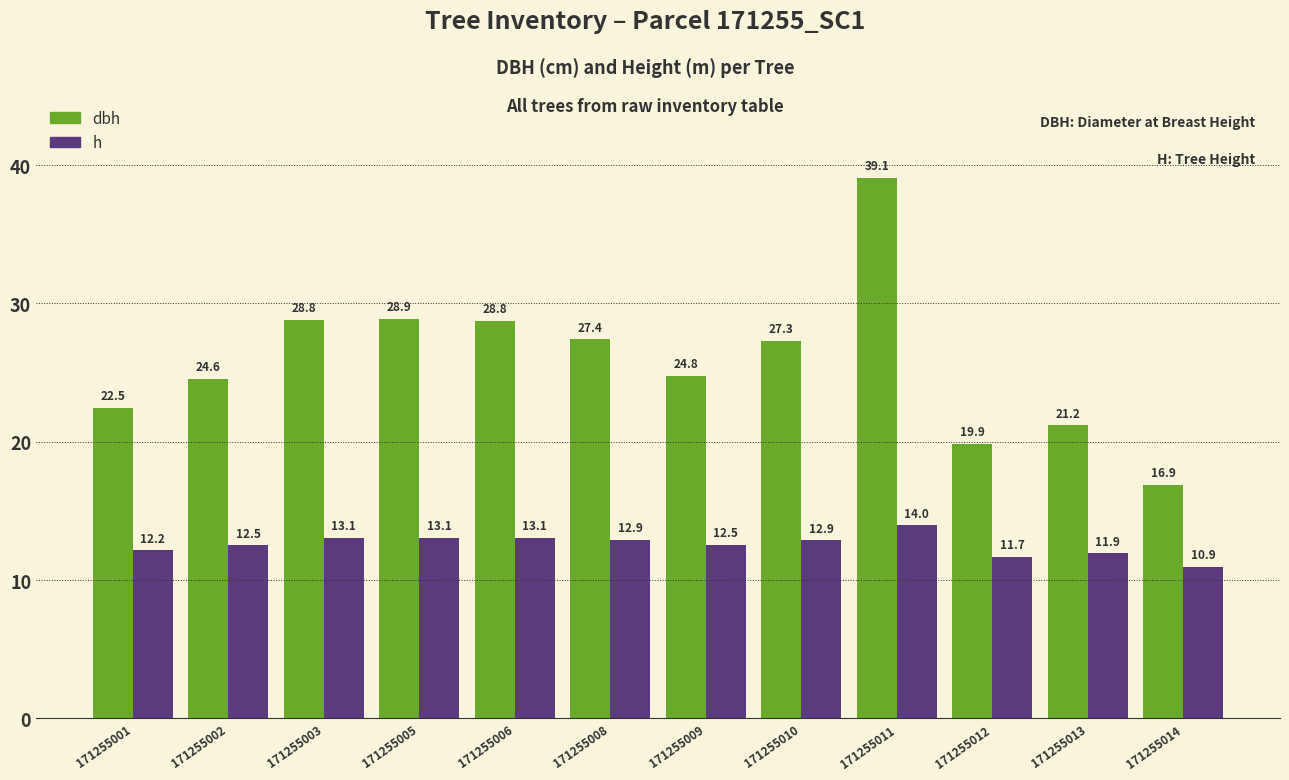

Rank the series by their maximum value, from highest to lowest.

dbh, h